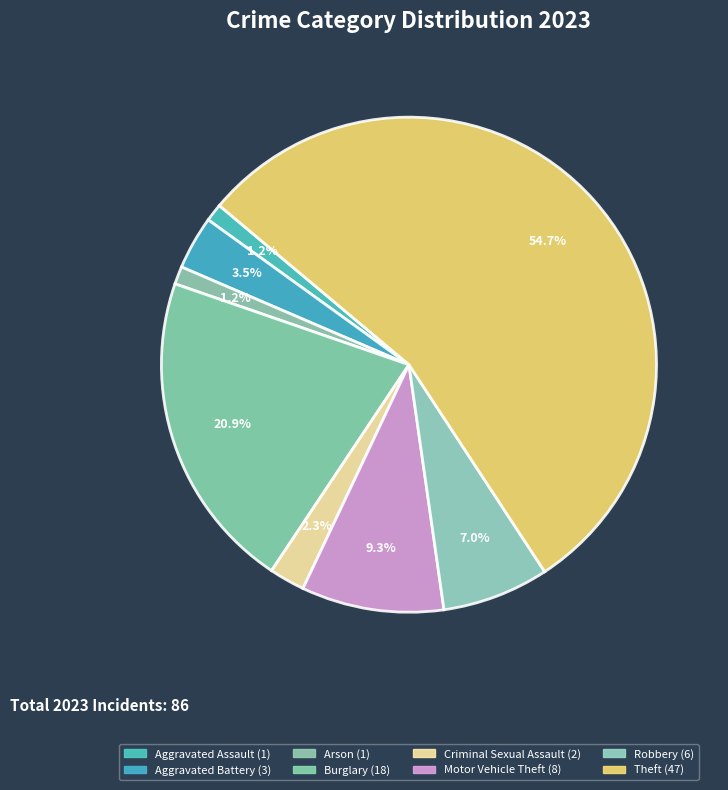

Count the number of slices in the pie.

8